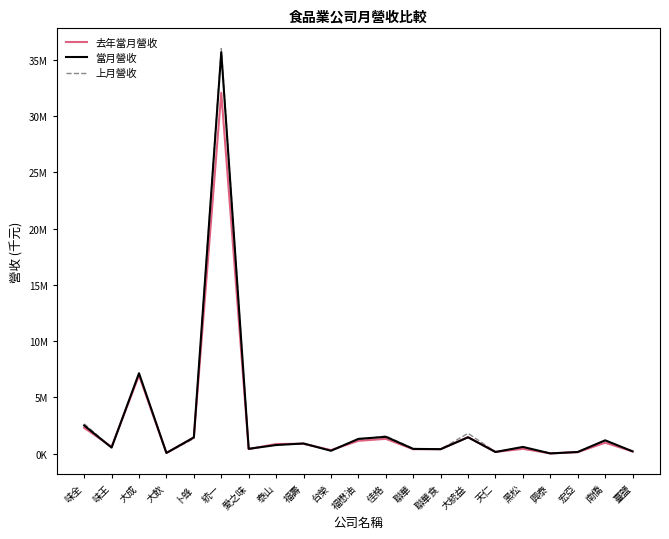

Does the chart have visible grid lines?

No